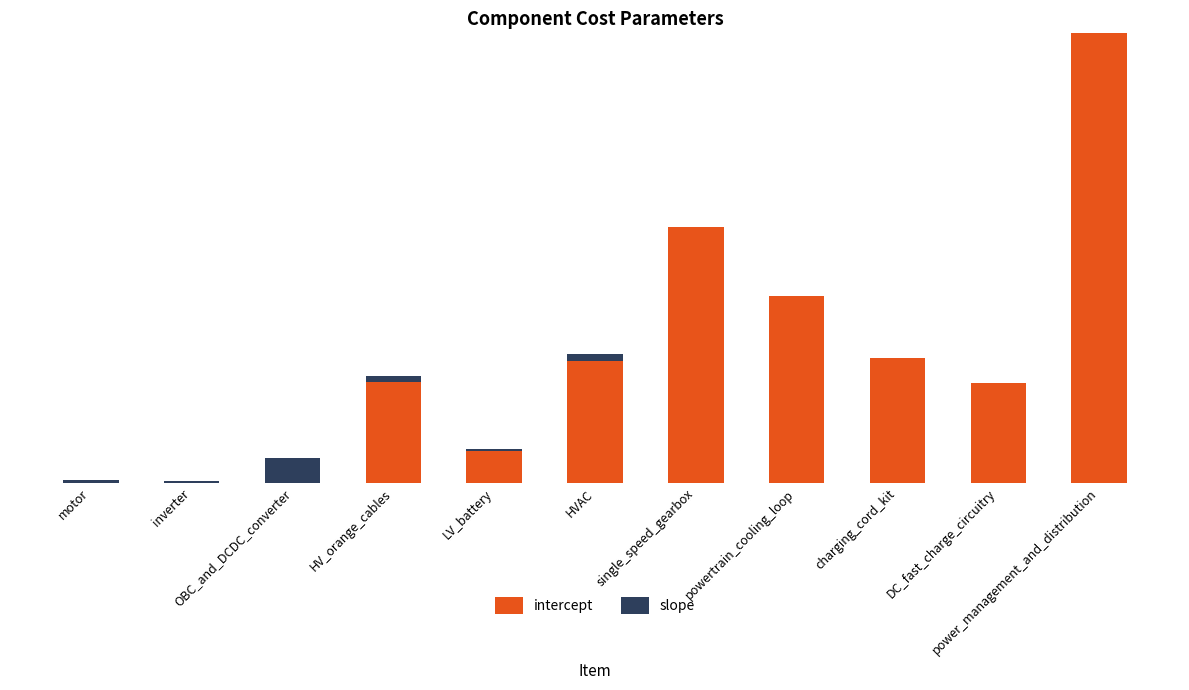

Are the bars horizontal?

No